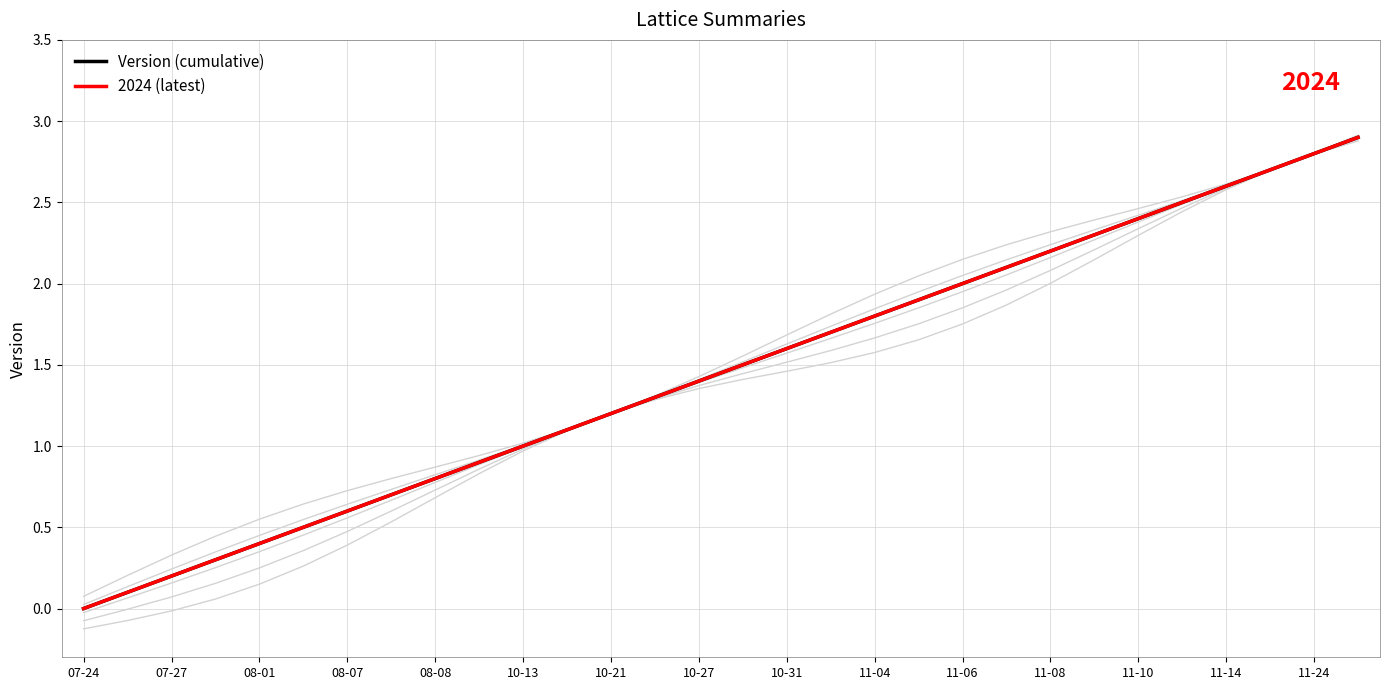

What is the sum of all 2024 (latest) values?

43.5